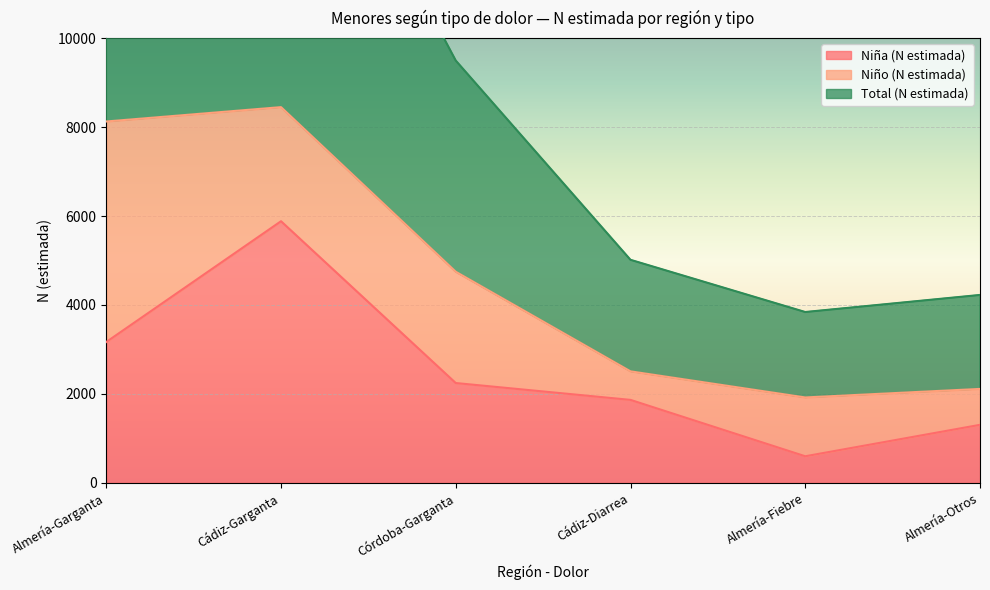

How many values in the Niña (N estimada) series exceed 2245?

2